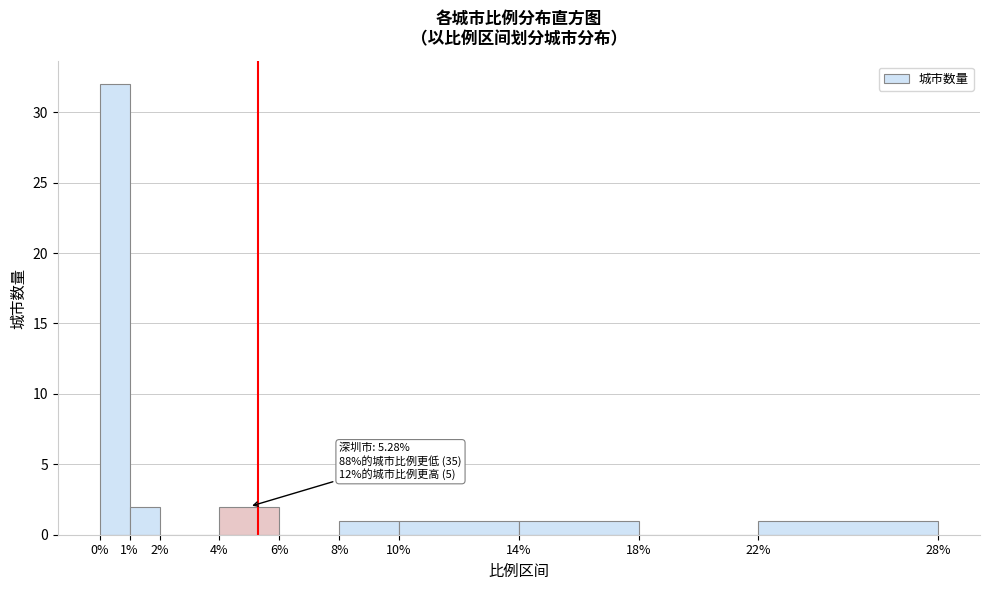

Over which range of the x-axis is the bar tallest?

0% to 1%